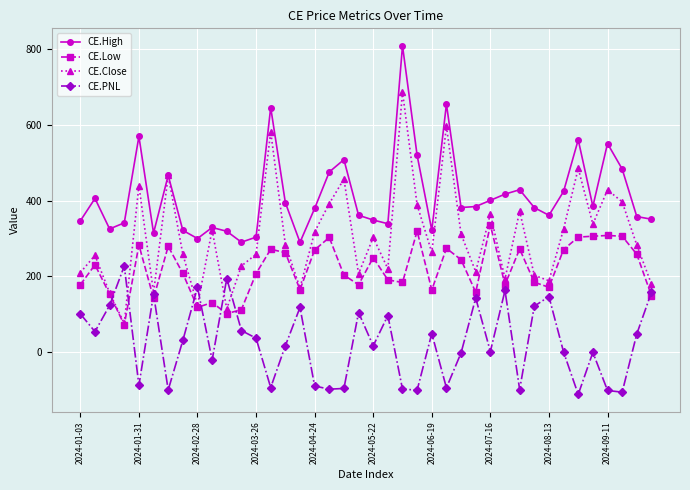

What is the value of the CE.Close point at the 4th from the left?

75.5